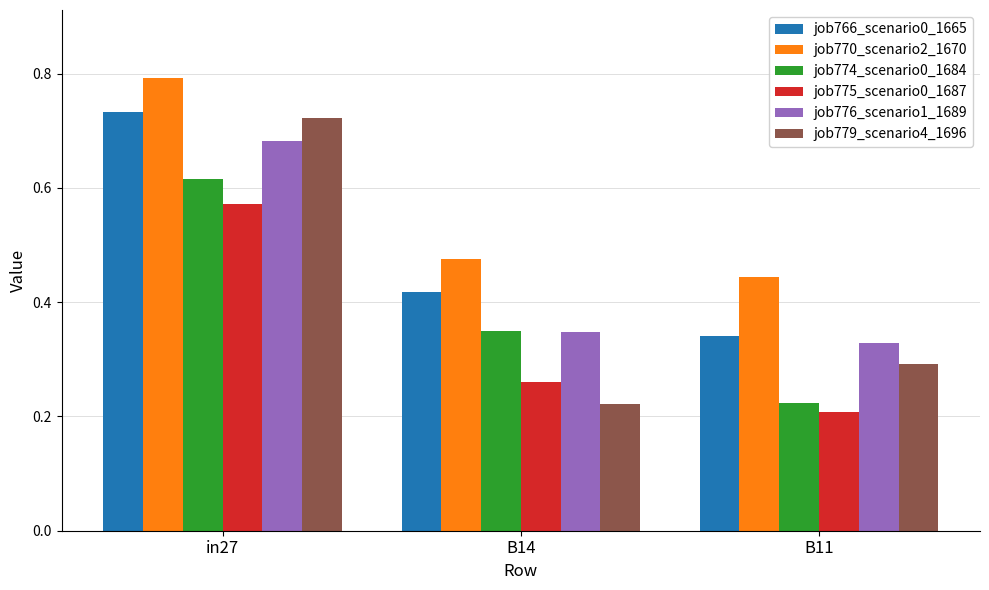

The job766_scenario0_1665 series shows 0.2 at in27. True or false?

False